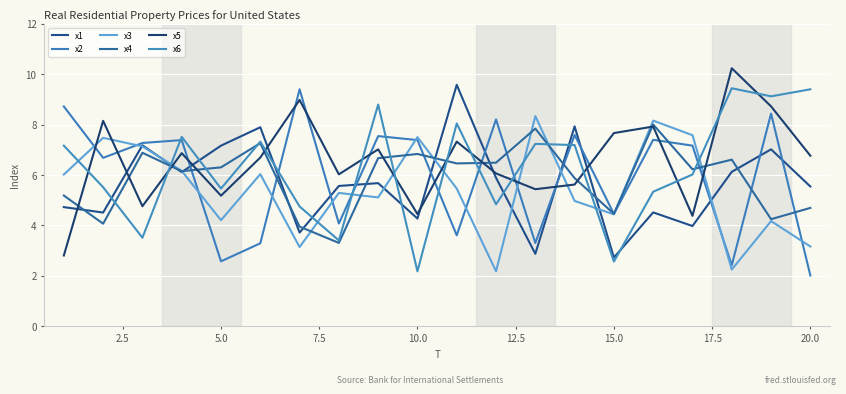

True or false: x2 and x3 intersect in this chart.

True